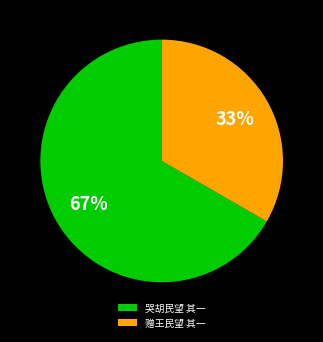

Is it true that 哭胡民望 其一 is 75% of the pie?

False